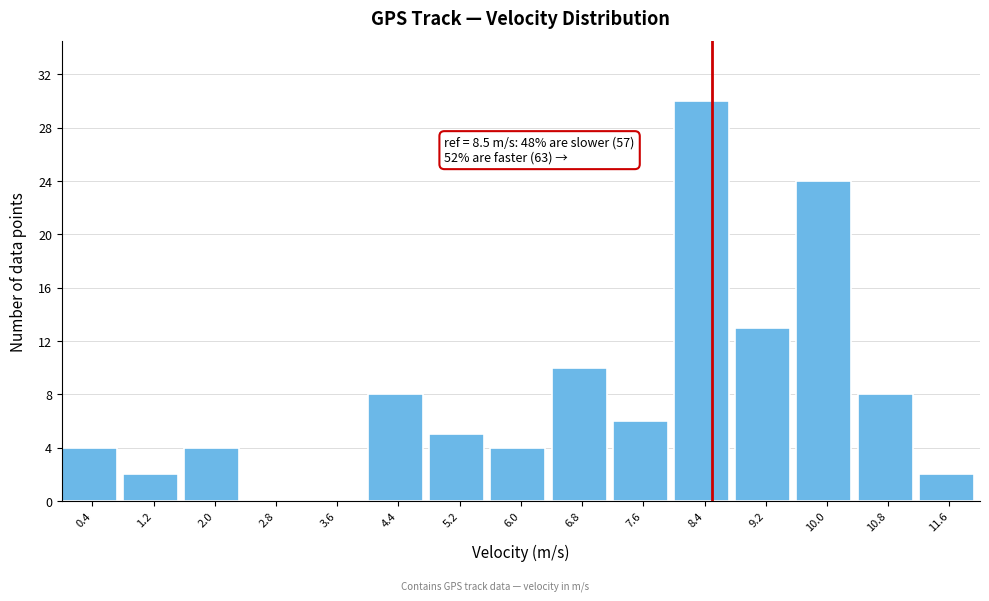

Over which range of the x-axis is the bar tallest?

8.0 to 8.8